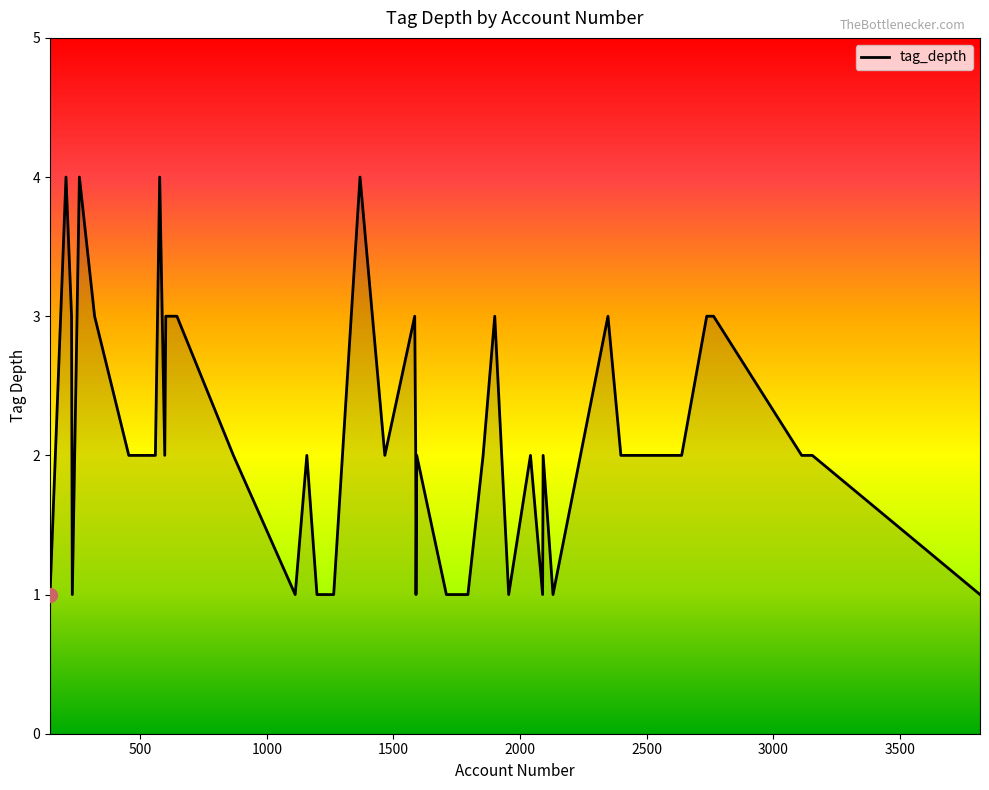

What is the maximum value shown in the chart?

4